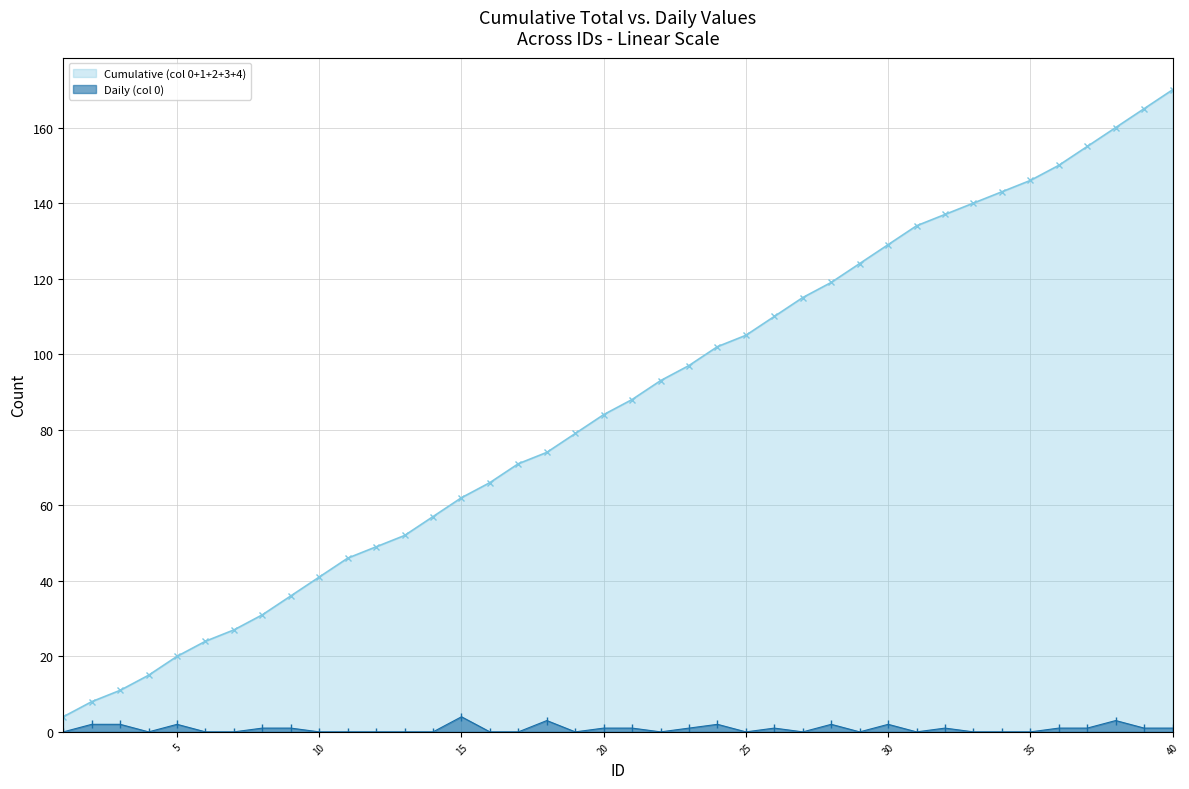

True or false: Daily (col 0) has more than 0 points higher than both neighbors.

True